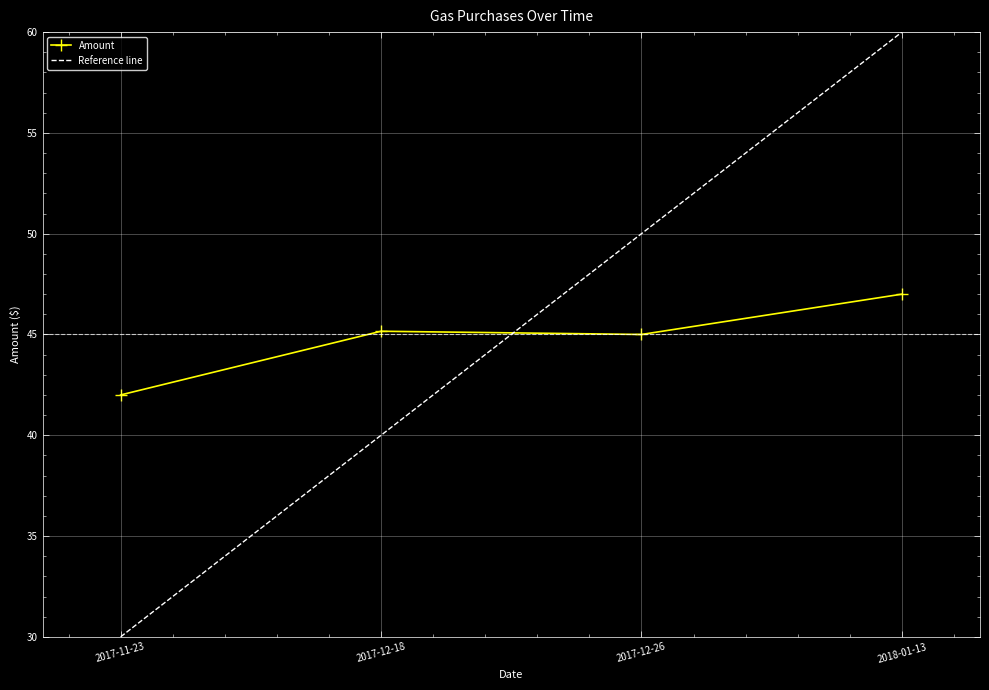

At which category does the data reach its first local valley?

2017-12-26